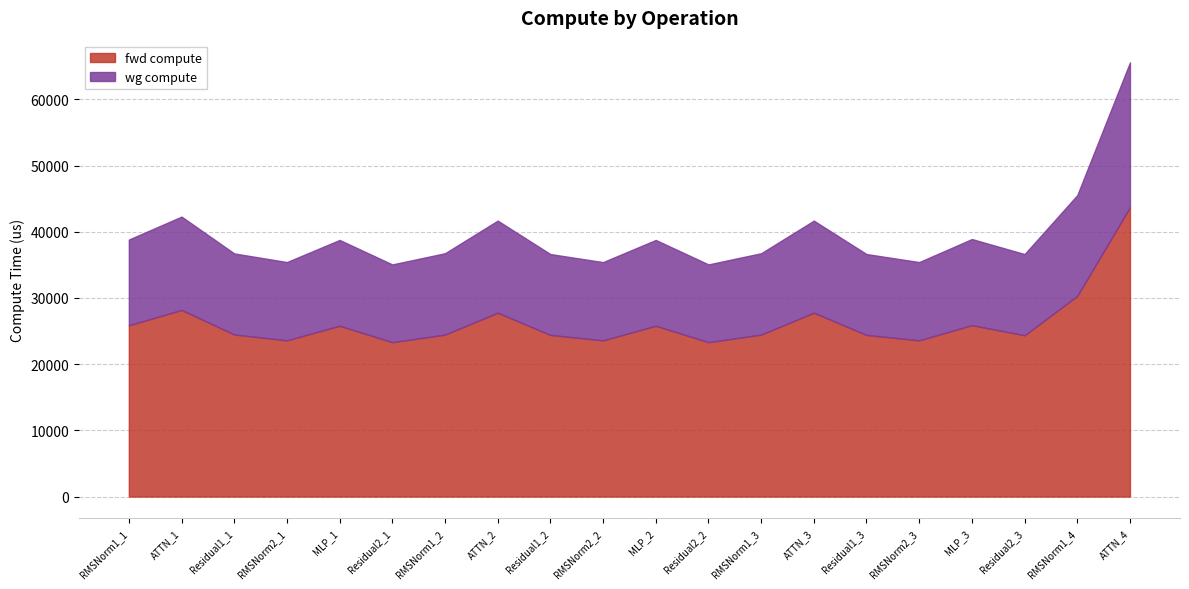

Which series has the largest total across all categories?

fwd compute